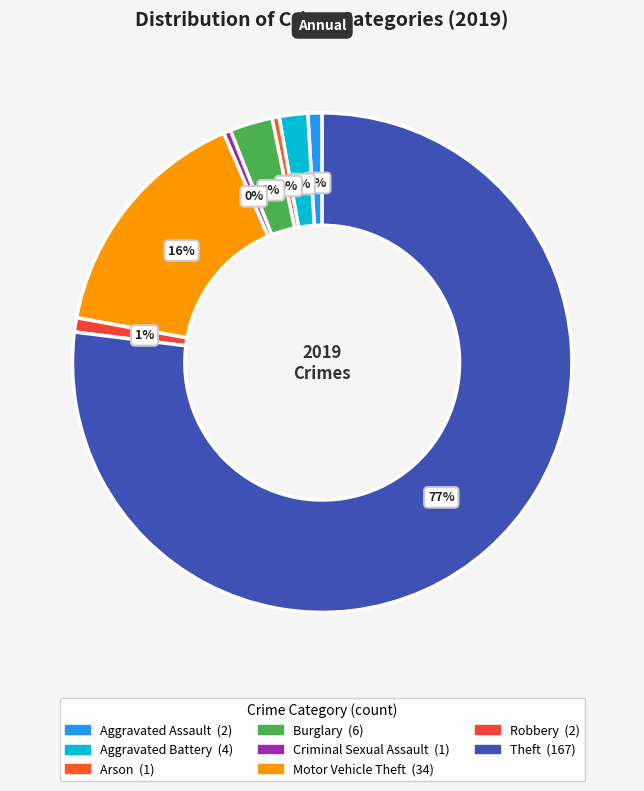

True or false: Criminal Sexual Assault accounts for 7% of the total.

False